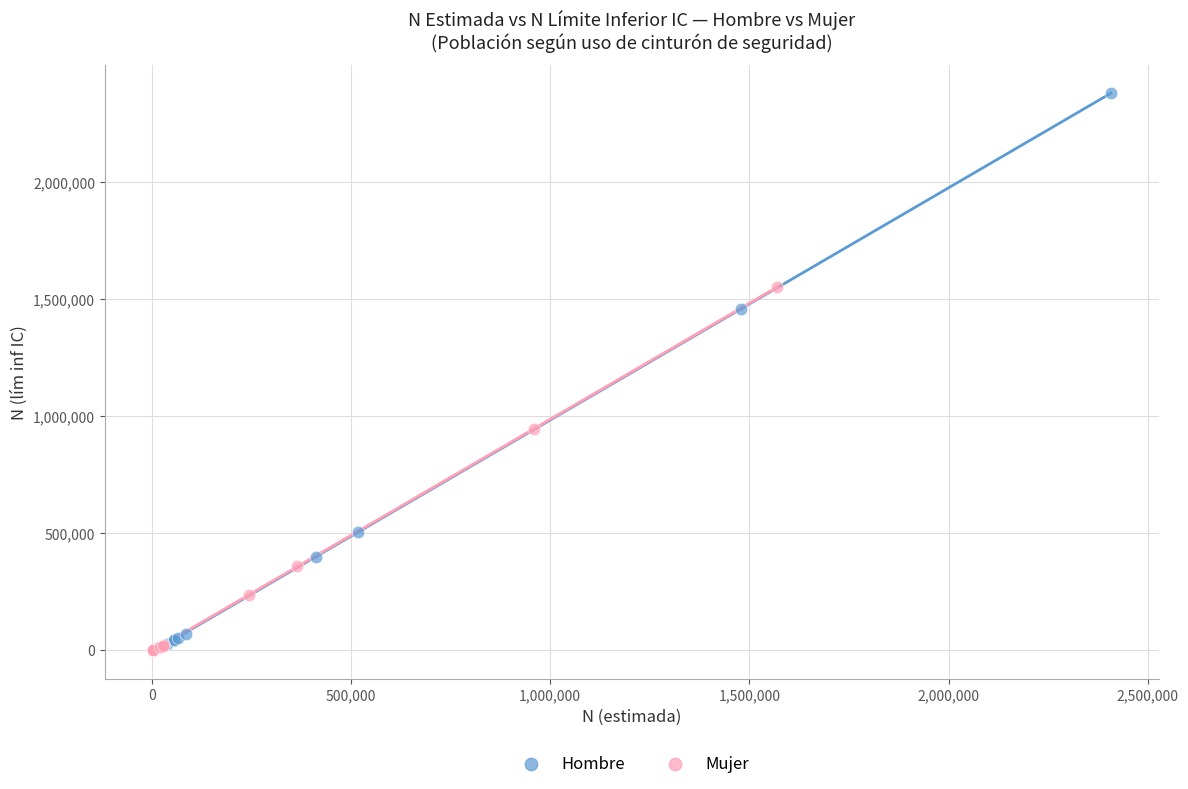

Which series has the widest spread of Y values?

Hombre